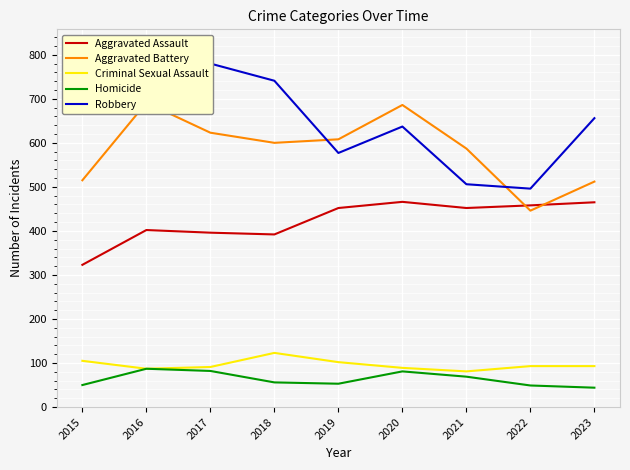

The Aggravated Battery series shows 587 at 2021. True or false?

True